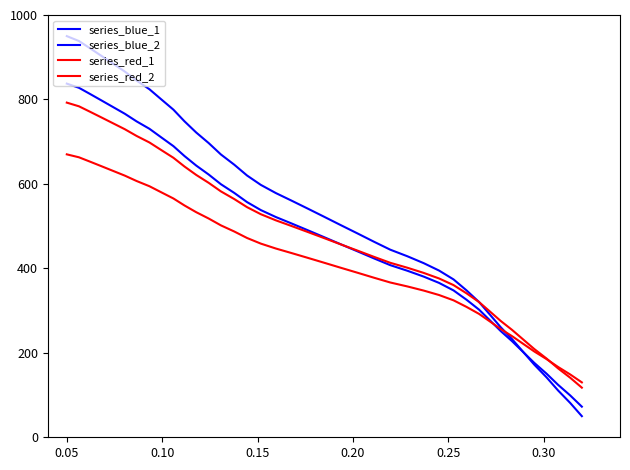

What is the maximum value for series_red_2?

670.0